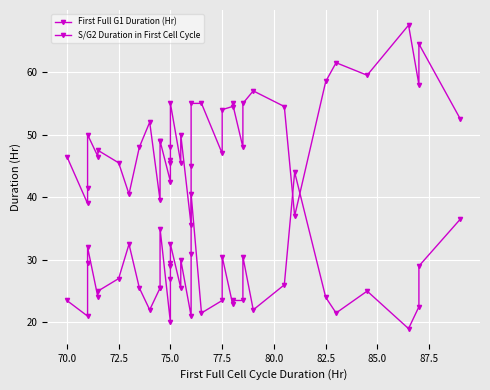

How many times do S/G2 Duration in First Cell Cycle and First Full G1 Duration (Hr) cross each other?

2